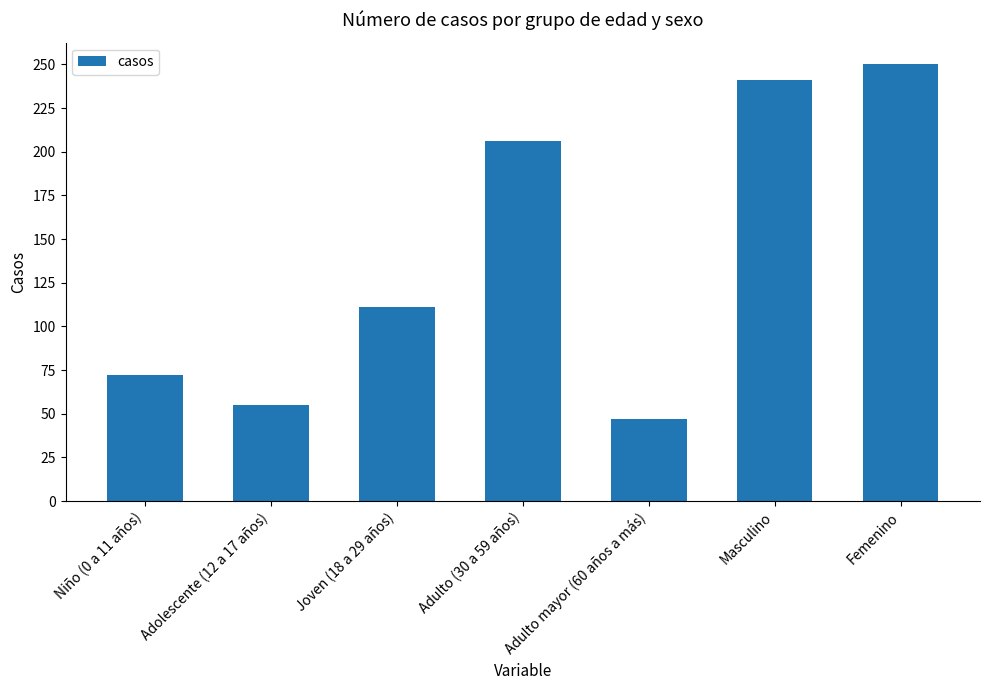

How many series are shown in this chart?

1